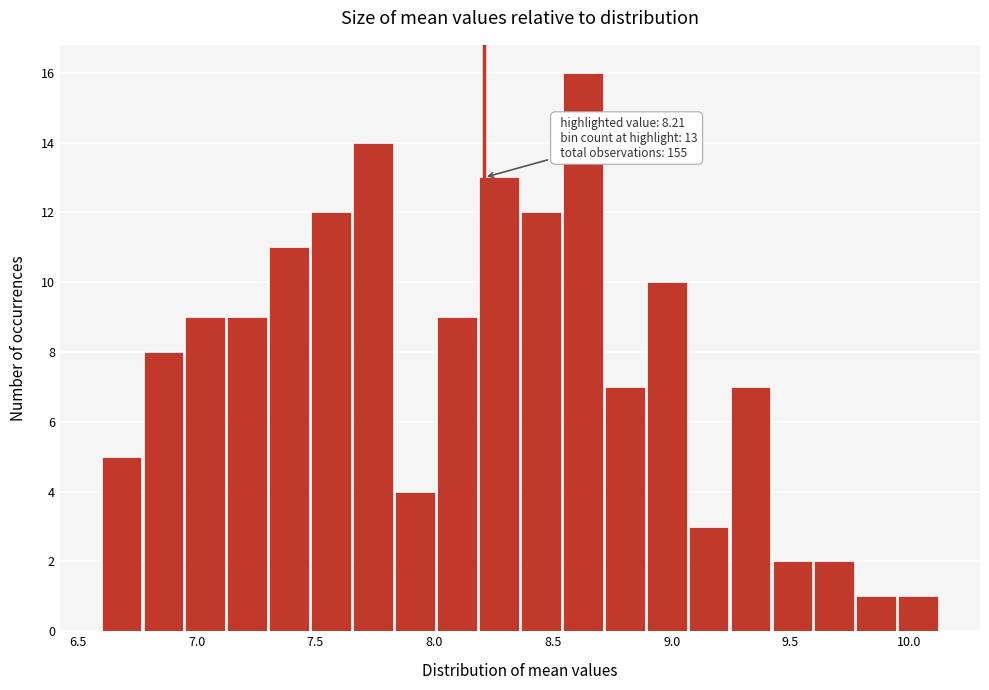

Read against the x-axis, roughly where is the centre of the tallest bar?

8.65